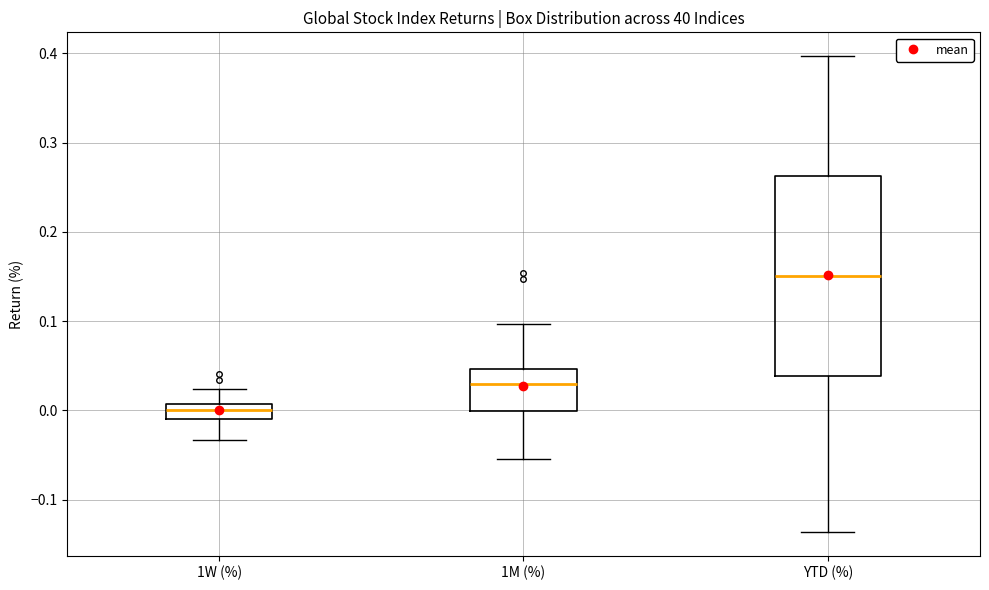

Comparing the boxes themselves (not the whiskers), which one is the tallest?

YTD (%)